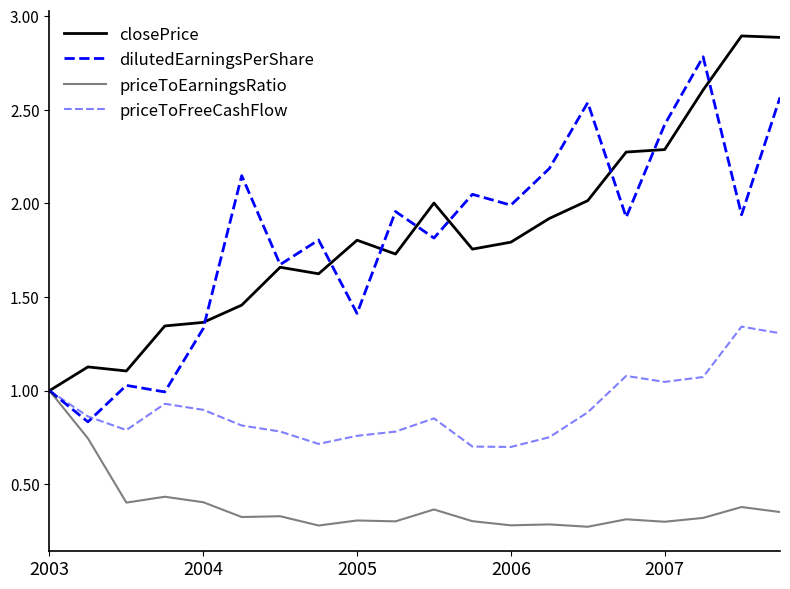

How many lines are shown in the chart?

4